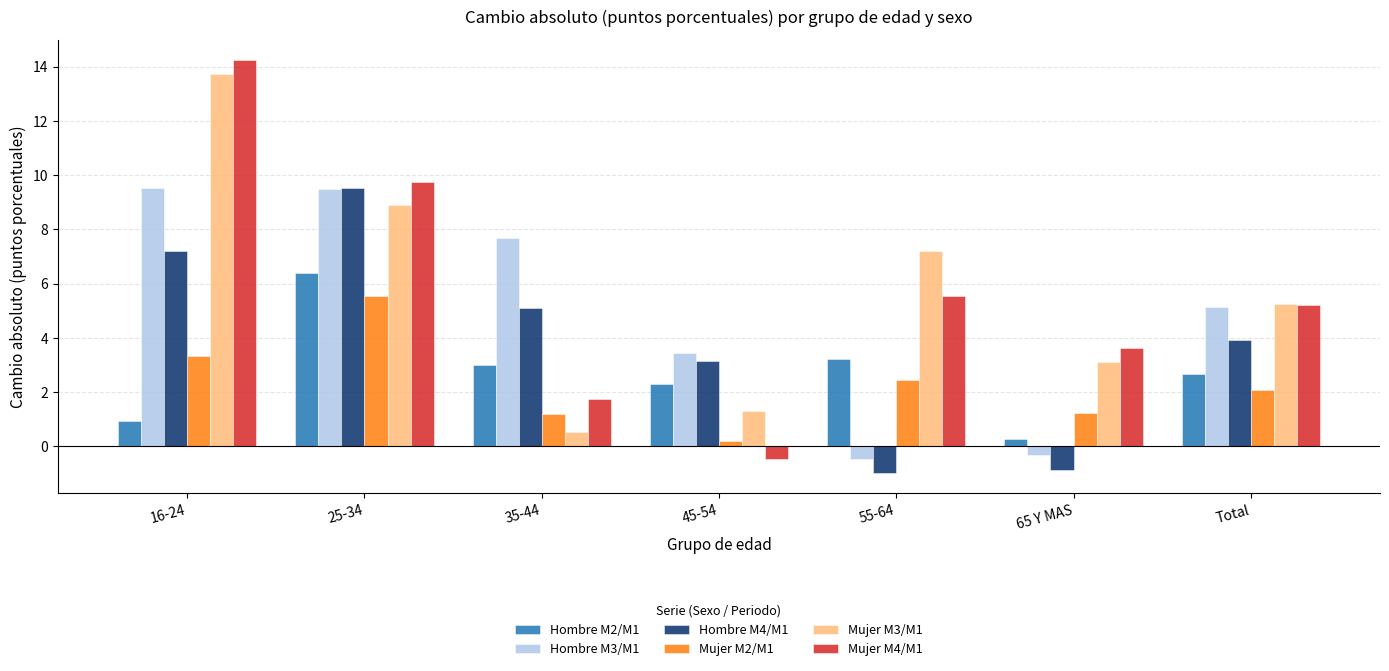

Are the bars grouped side by side (vs. stacked)?

Yes